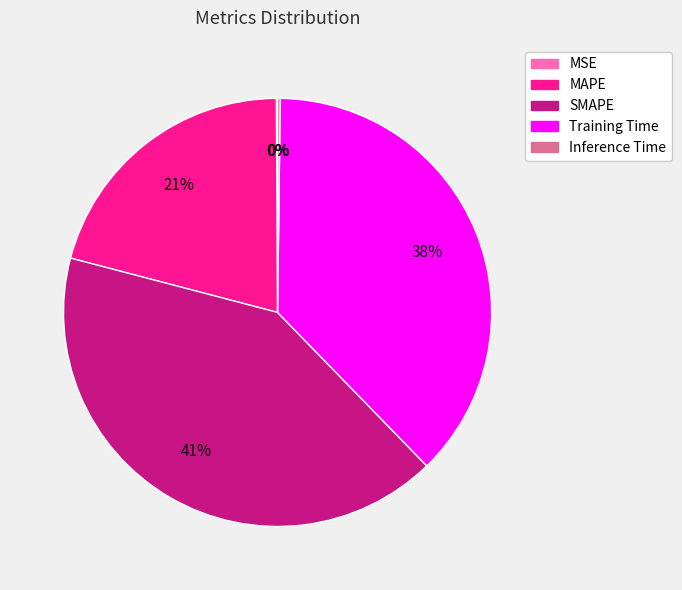

Does any single category account for the majority?

No